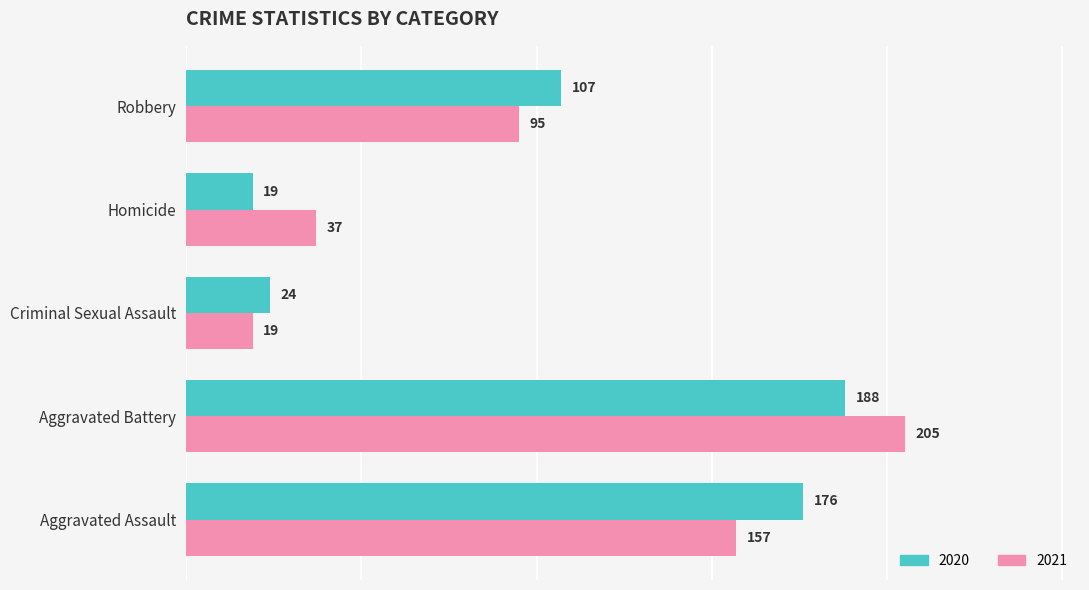

Which category has the lowest value in the 2021 series?

Criminal Sexual Assault